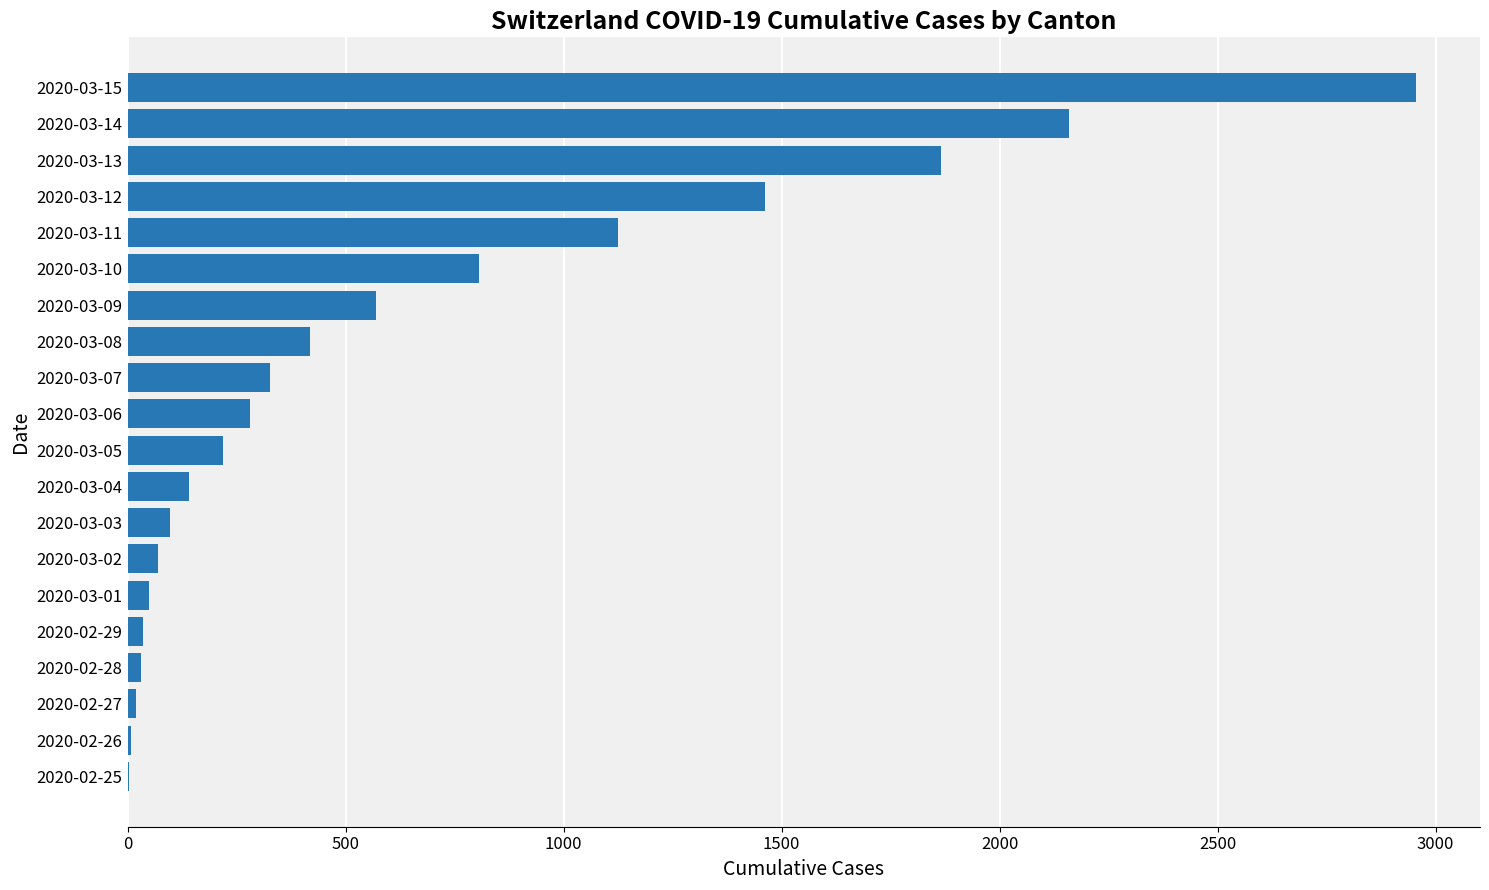

At which category does the chart reach its peak across all series?

2020-03-15